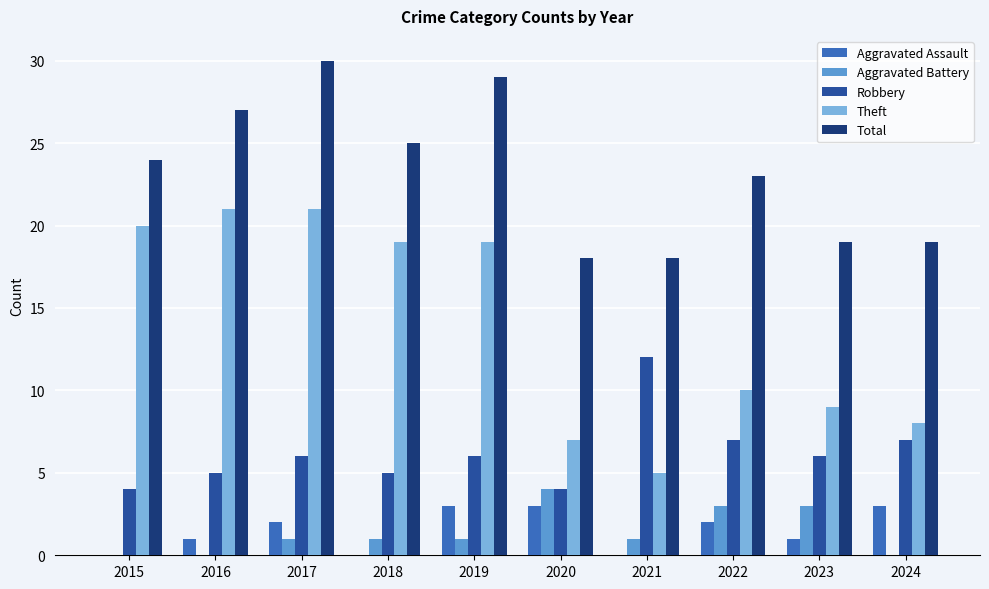

What is the sum of the Robbery values at 2021 and 2022?

19